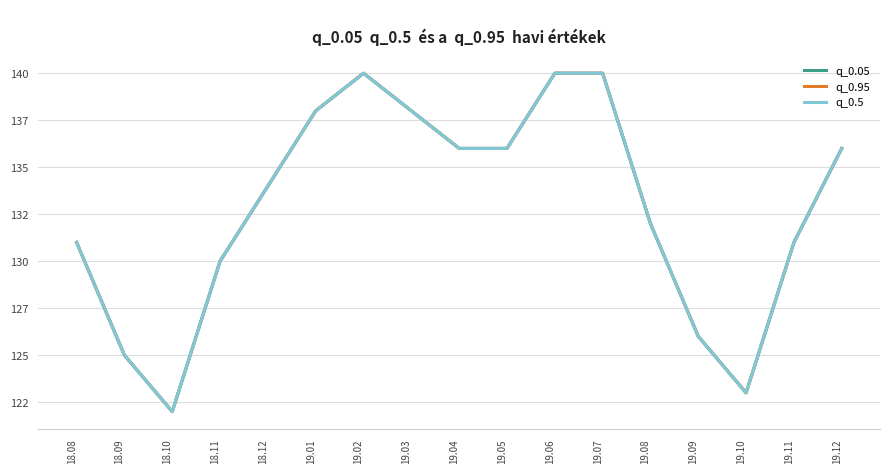

Does the chart have visible grid lines?

Yes